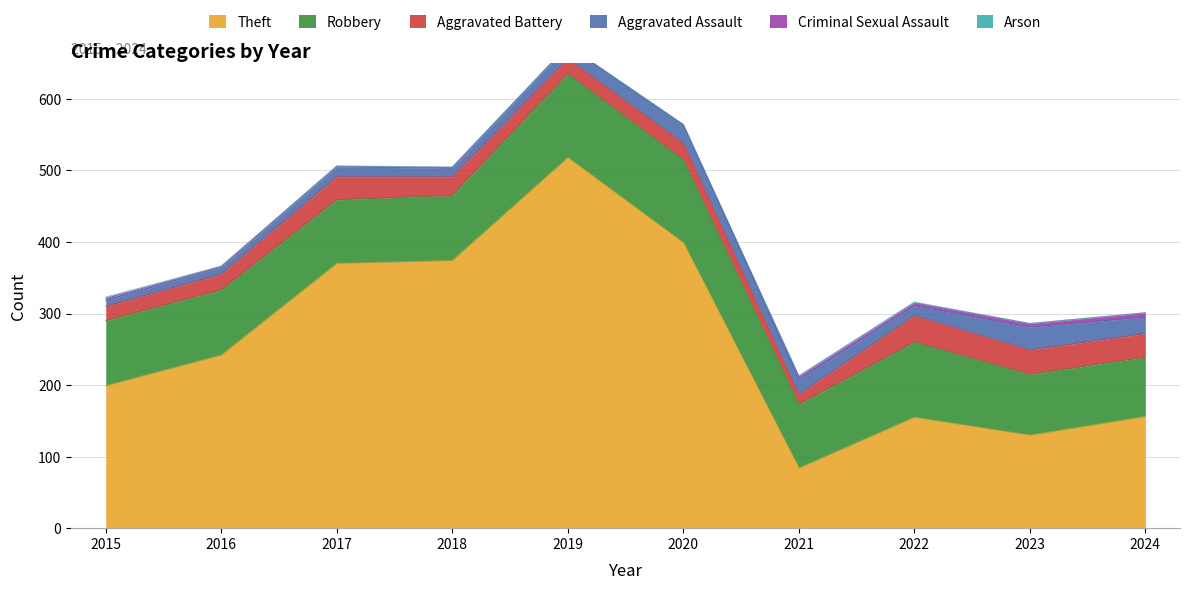

Which series changed the most between 2017 and 2024?

Theft